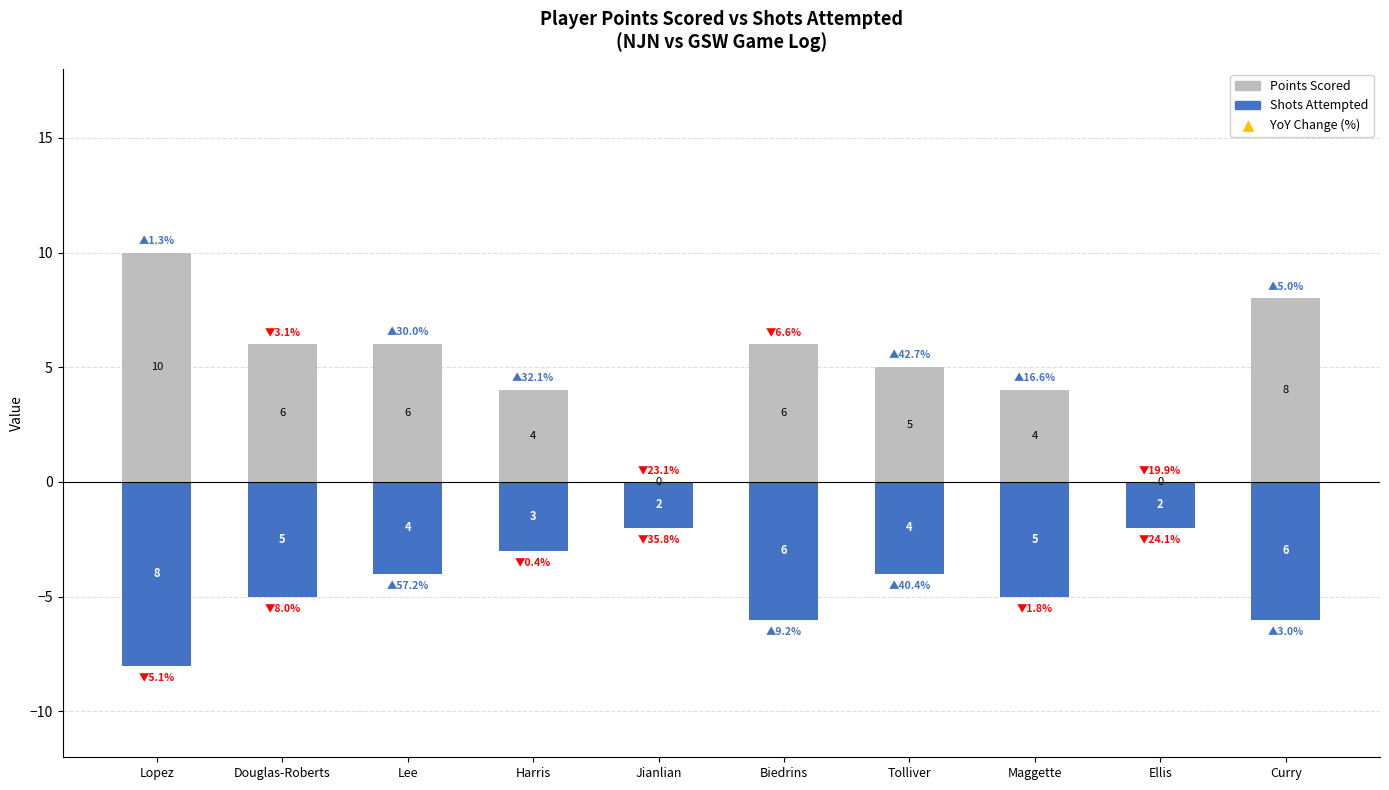

Between Ellis and Lopez, which is larger?

Lopez